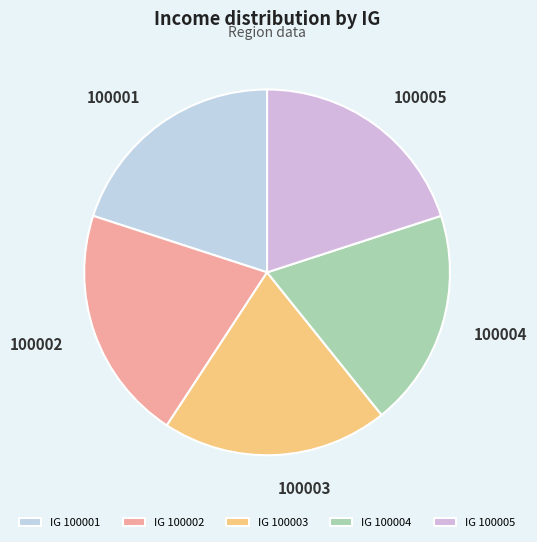

Between 100004 and 100001, which is larger?

100001